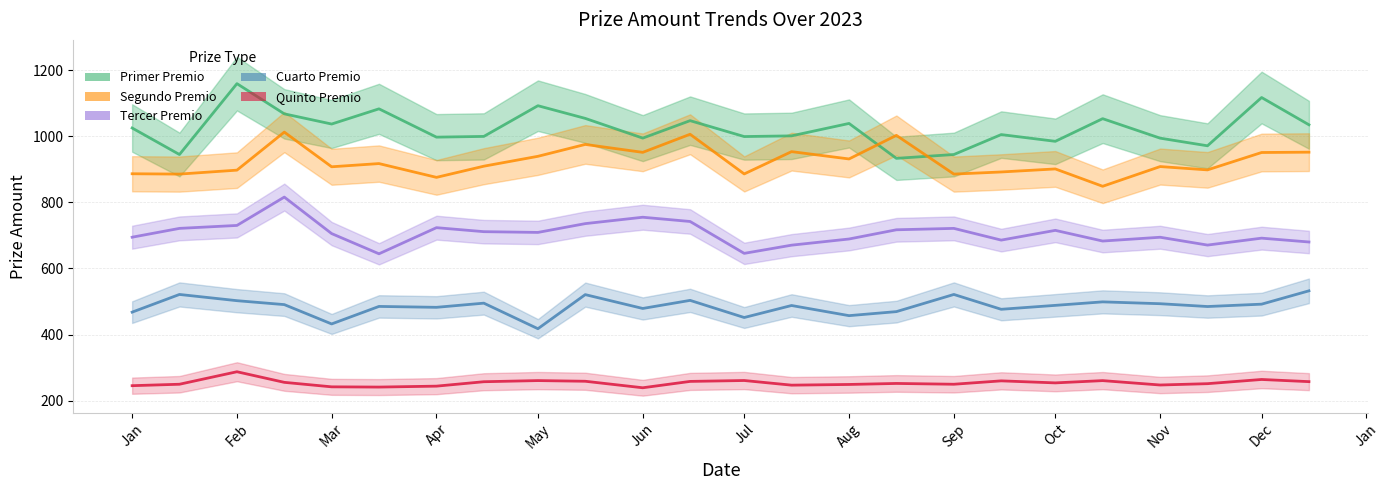

How many series are shown in this chart?

5